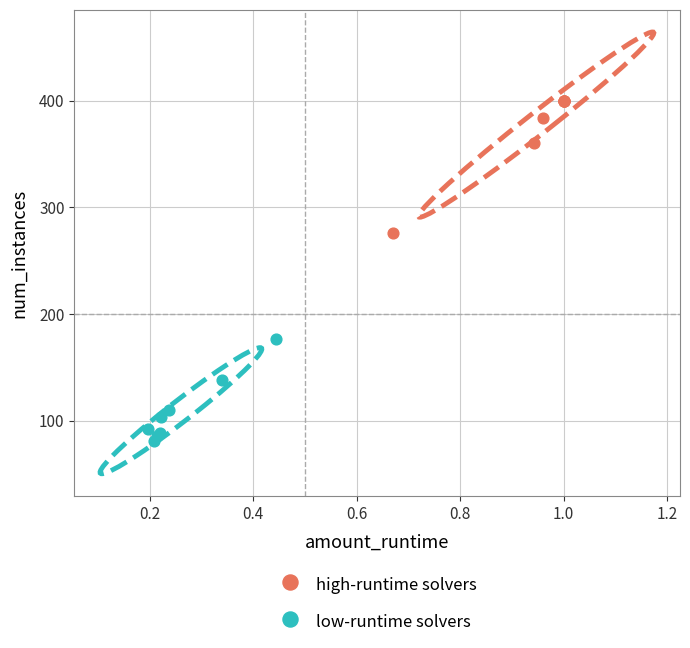

What are all the series names shown in the legend?

high-runtime solvers, low-runtime solvers